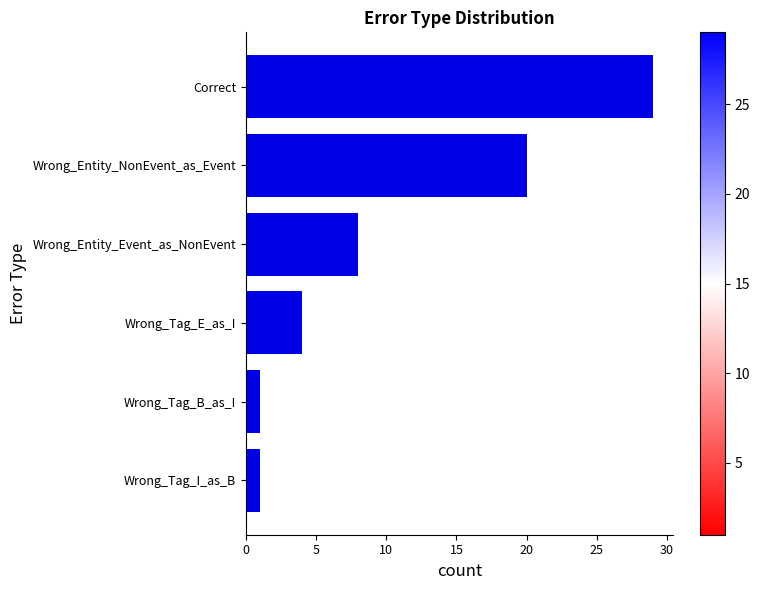

True or false: the data shows 8 at Wrong_Entity_Event_as_NonEvent.

True